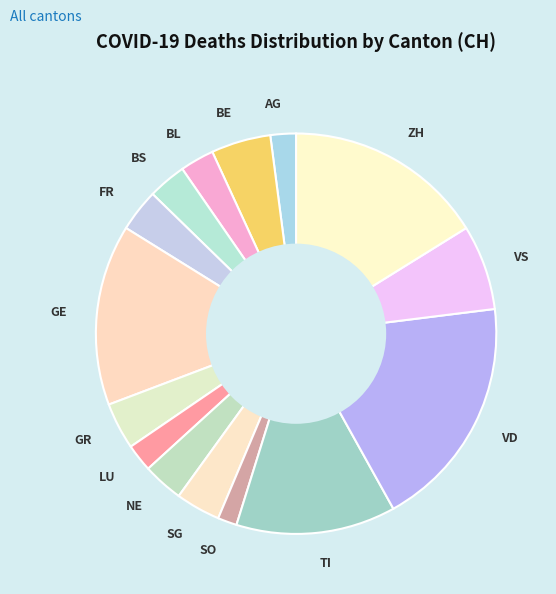

True or false: GR accounts for 4% of the total.

True